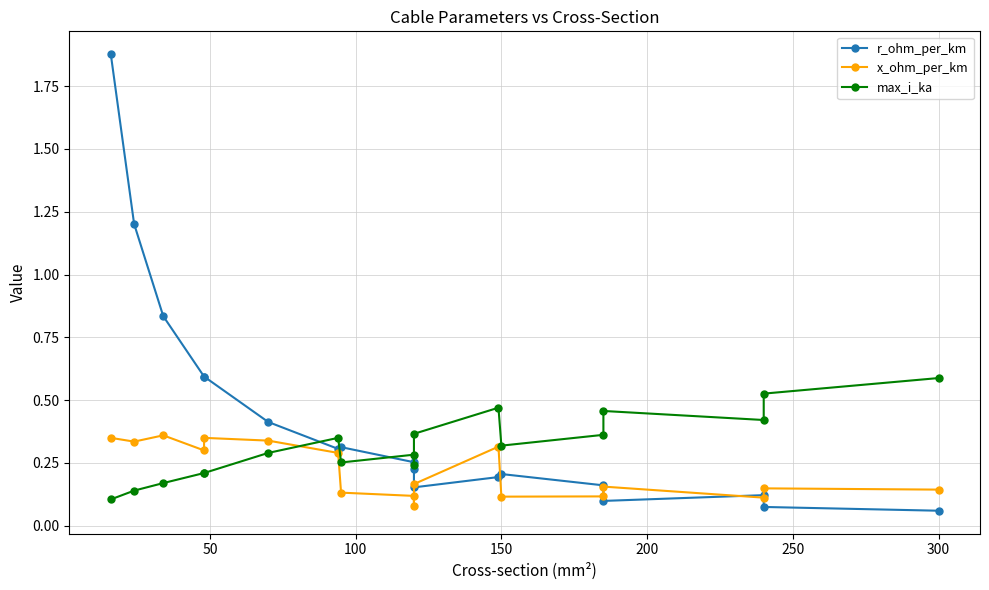

What is the lowest value of the x_ohm_per_km series?

0.1